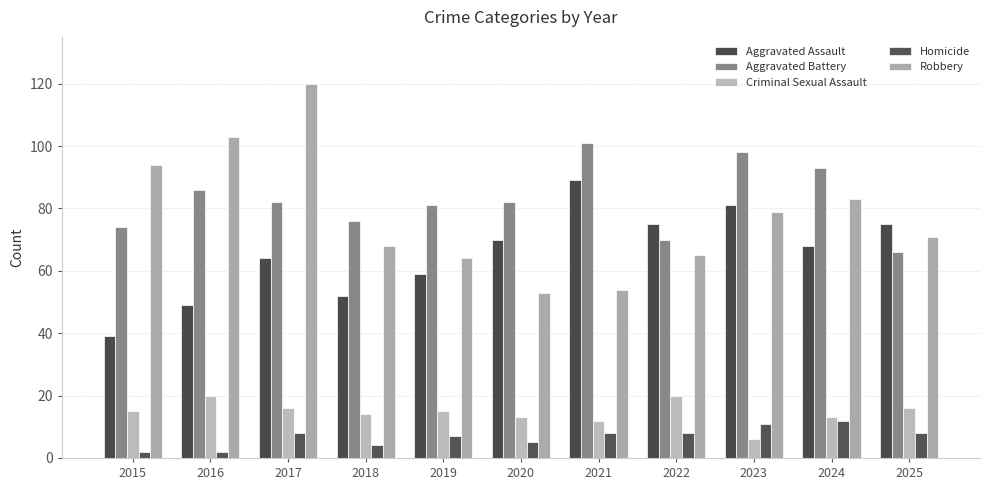

What is the minimum value shown in the chart?

2